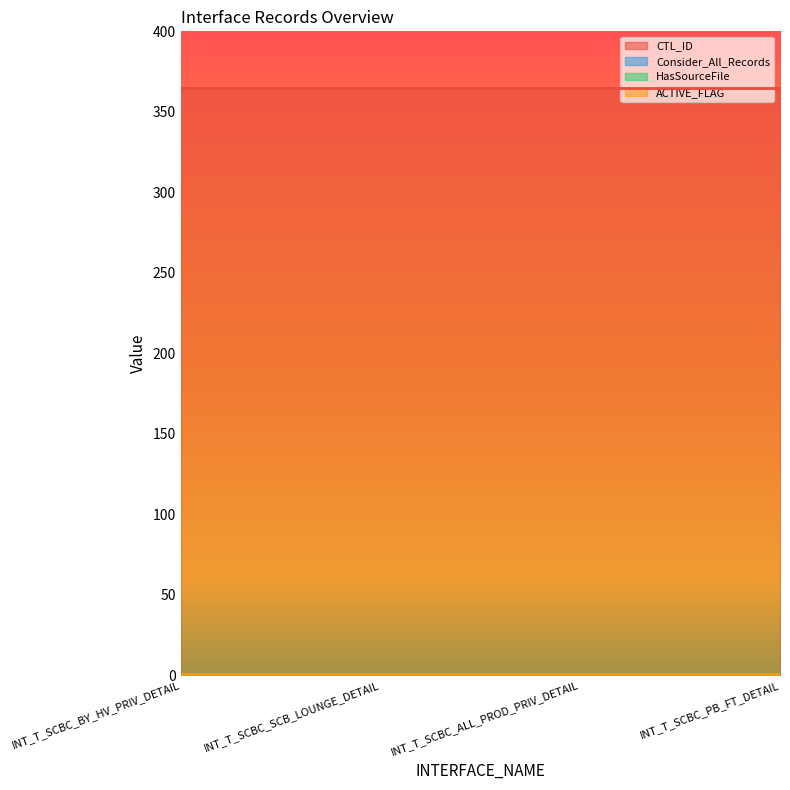

Reading left to right, what are all the values shown in this chart?

CTL_ID: 365	365	365	365
Consider_All_Records: 0	0	0	0
HasSourceFile: 0	0	0	0
ACTIVE_FLAG: 1	1	1	1